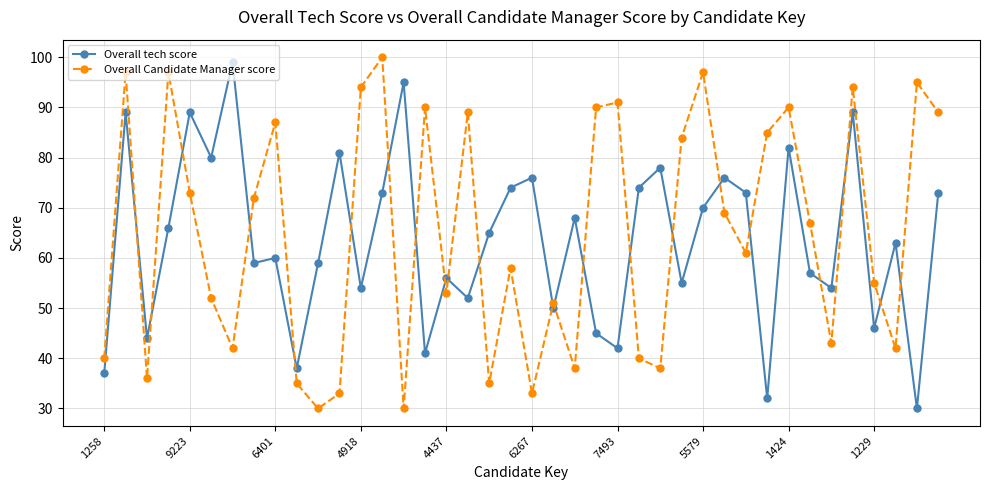

What is the average value of the Overall tech score series?

64